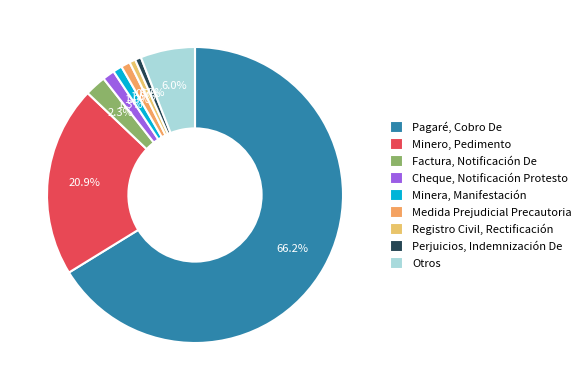

What portion of the pie excludes Factura, Notificación De?

97.7%